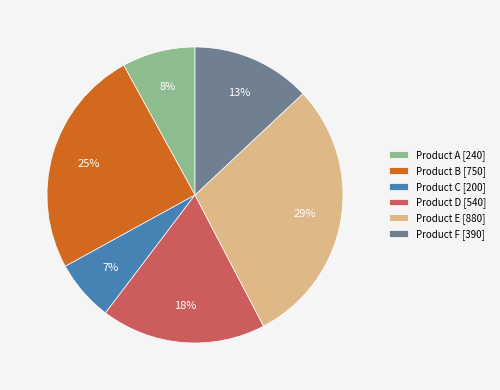

To the nearest percent, what is the difference between the Product F and Product A slice percentages?

5%